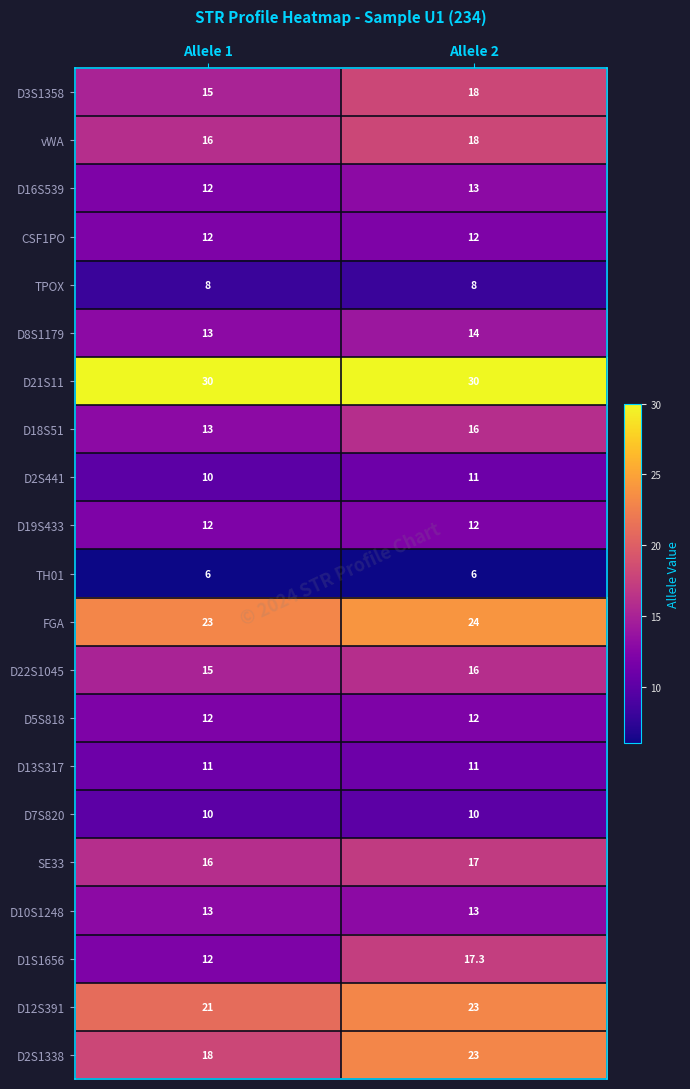

Which category has the lowest value in the FGA series?

Allele 1